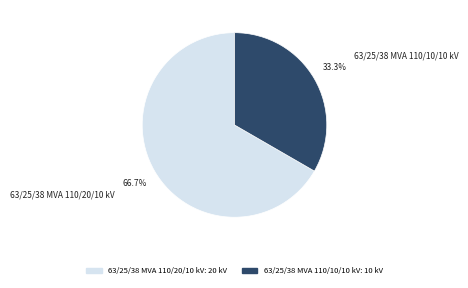

Approximately how many times larger is the value at 63/25/38 MVA 110/10/10 kV compared to 63/25/38 MVA 110/20/10 kV?

0.5